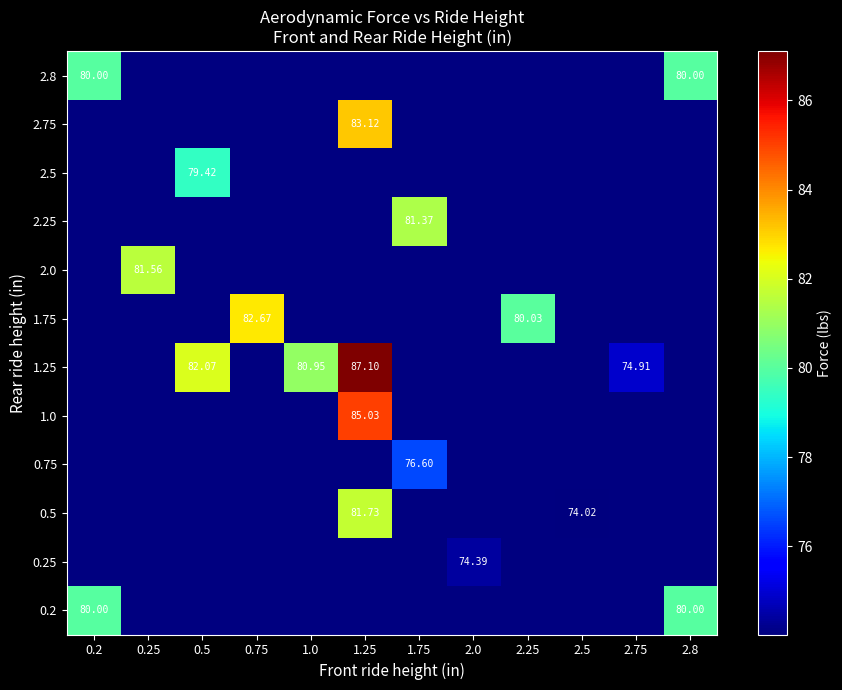

Count the number of categories in the chart.

12